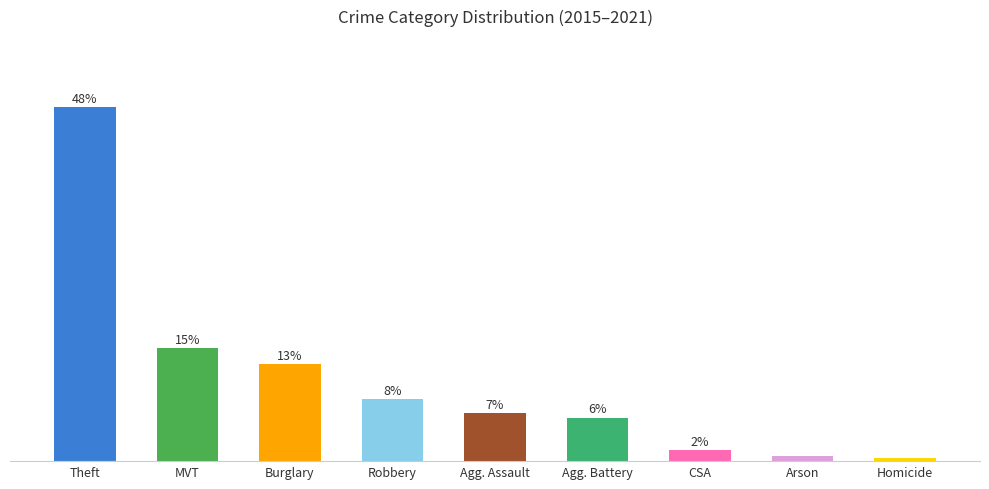

Rank the categories by value from lowest to highest.

Homicide, Arson, CSA, Agg. Battery, Agg. Assault, Robbery, Burglary, MVT, Theft